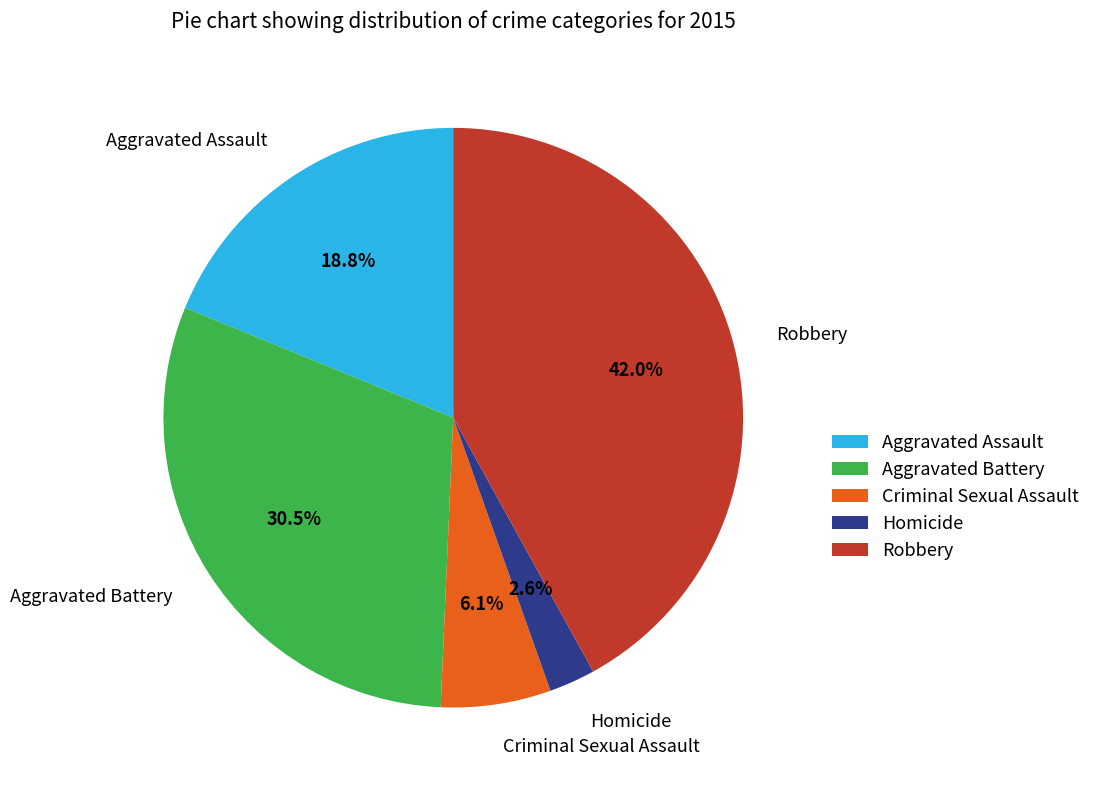

Count the number of slices in the pie.

5